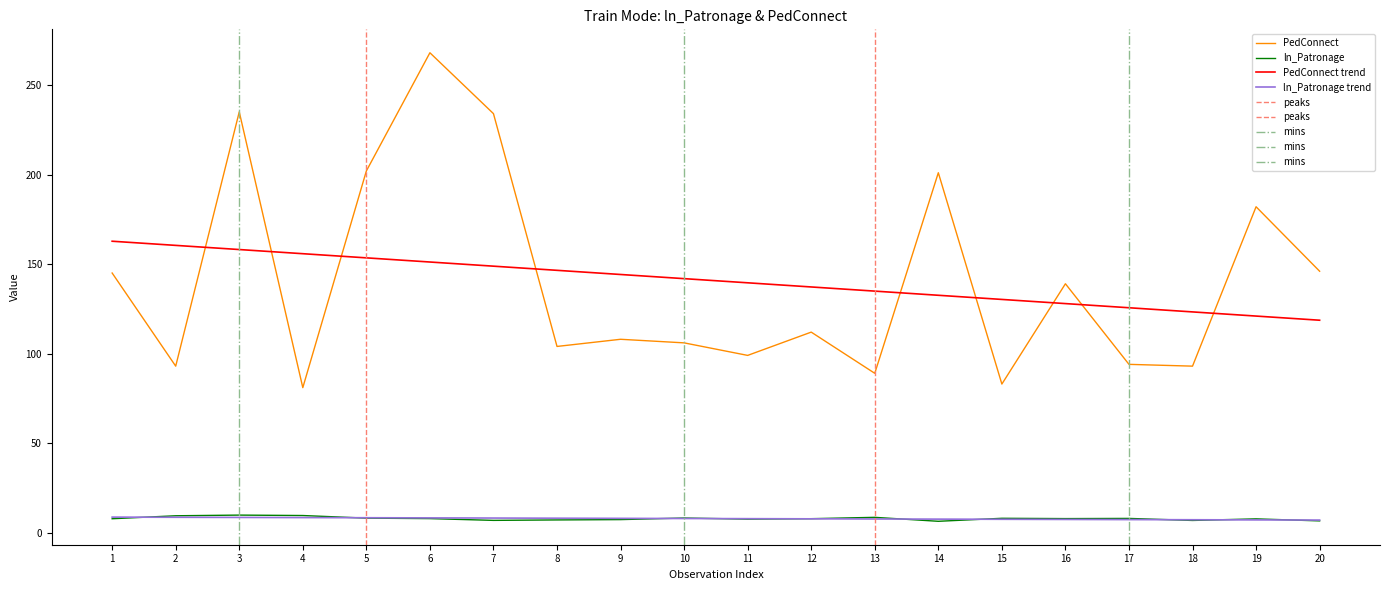

Does the chart display data point markers on the line(s)?

No